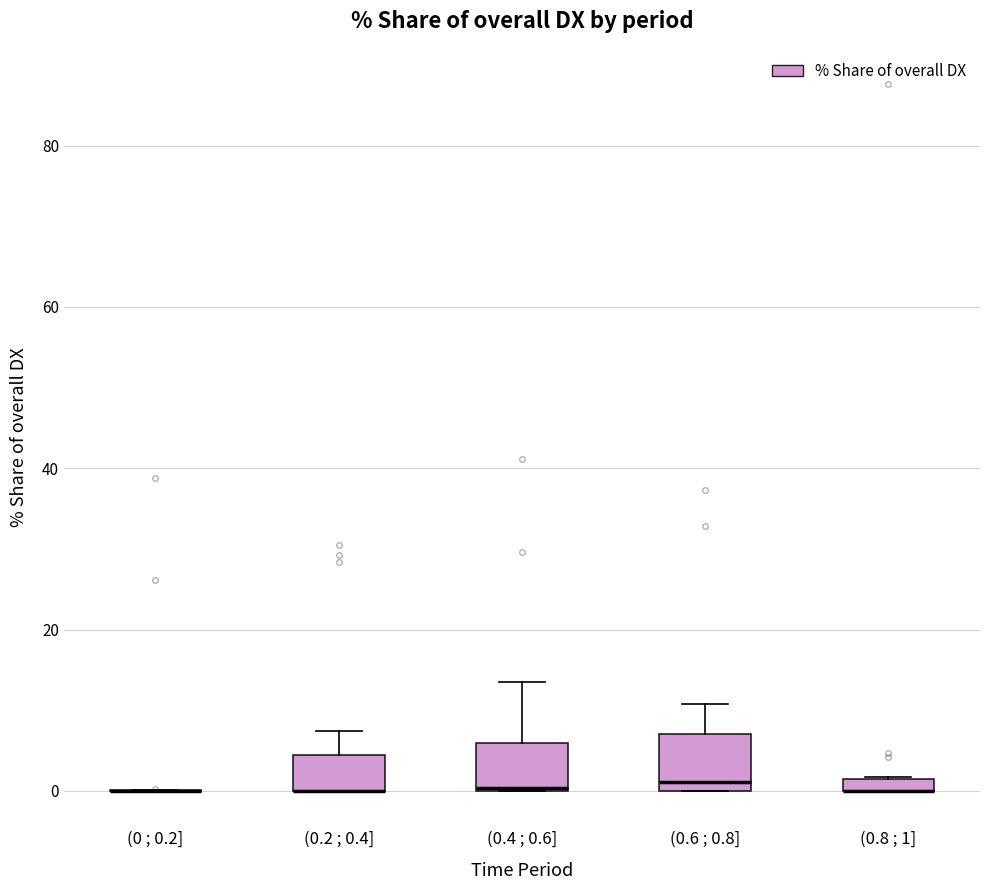

Where does the upper whisker of the box for (0.6 ; 0.8] end on the y-axis? The values are not printed on the chart, so give them approximately, as read against the axis.

10